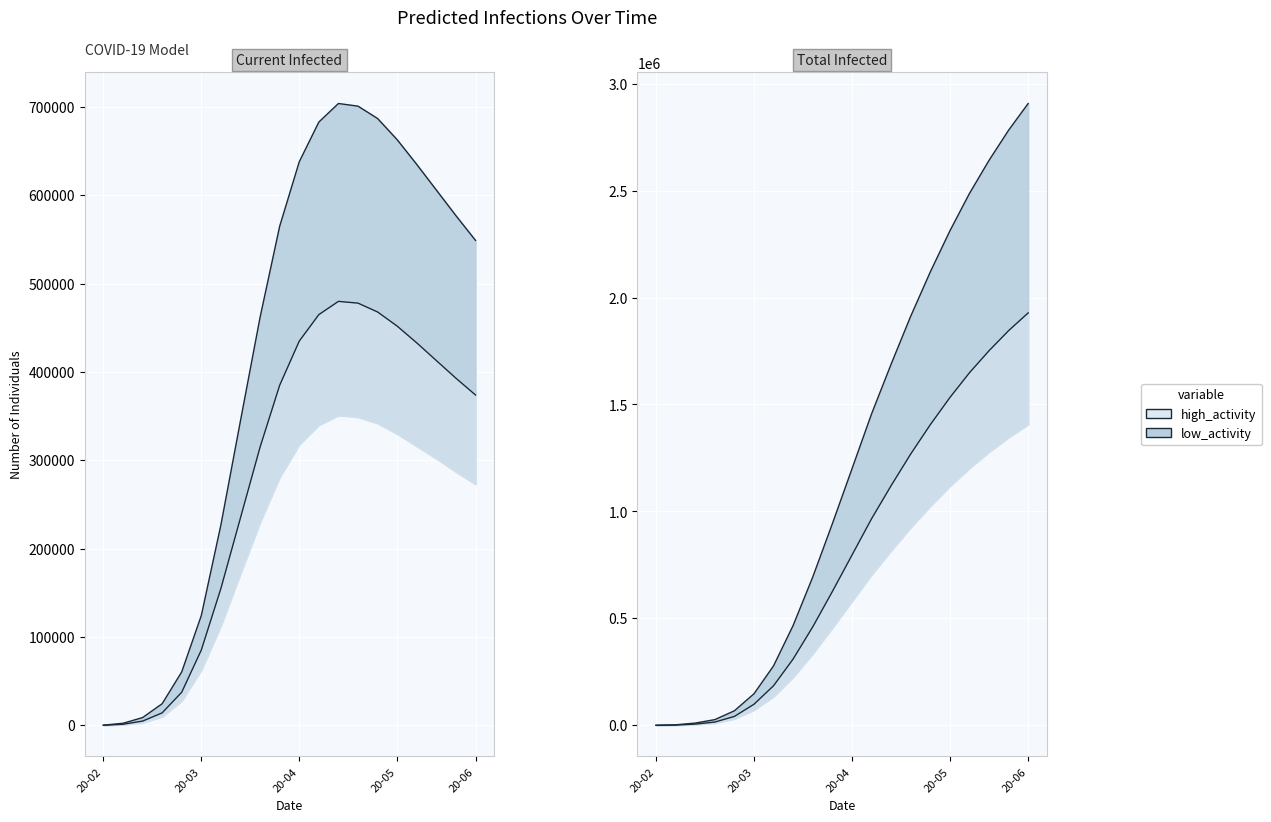

List the series in order of their overall mean, lowest first.

low_activity, high_activity